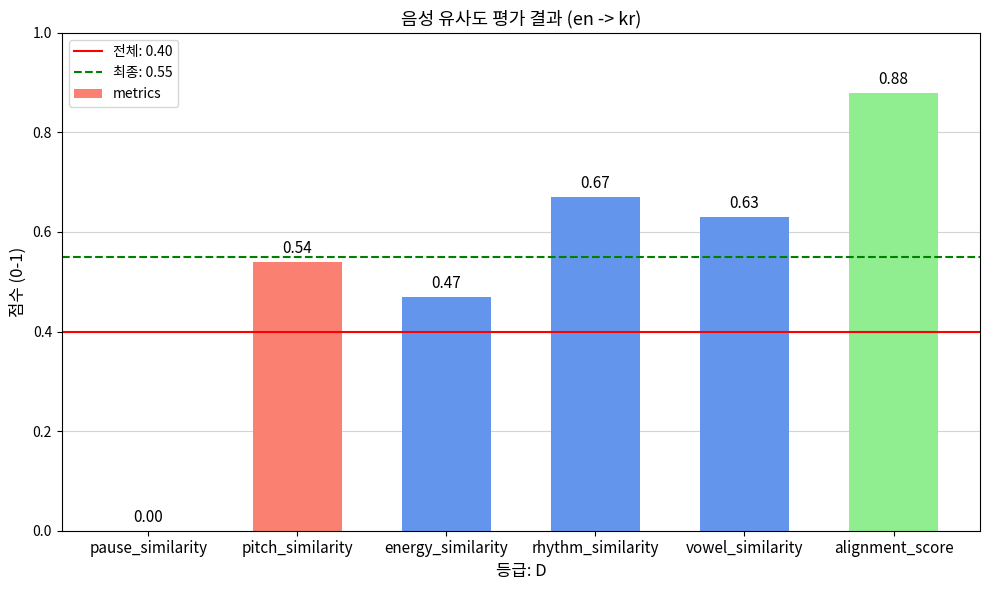

The chart shows a value of 0.7 at pitch_similarity. True or false?

False